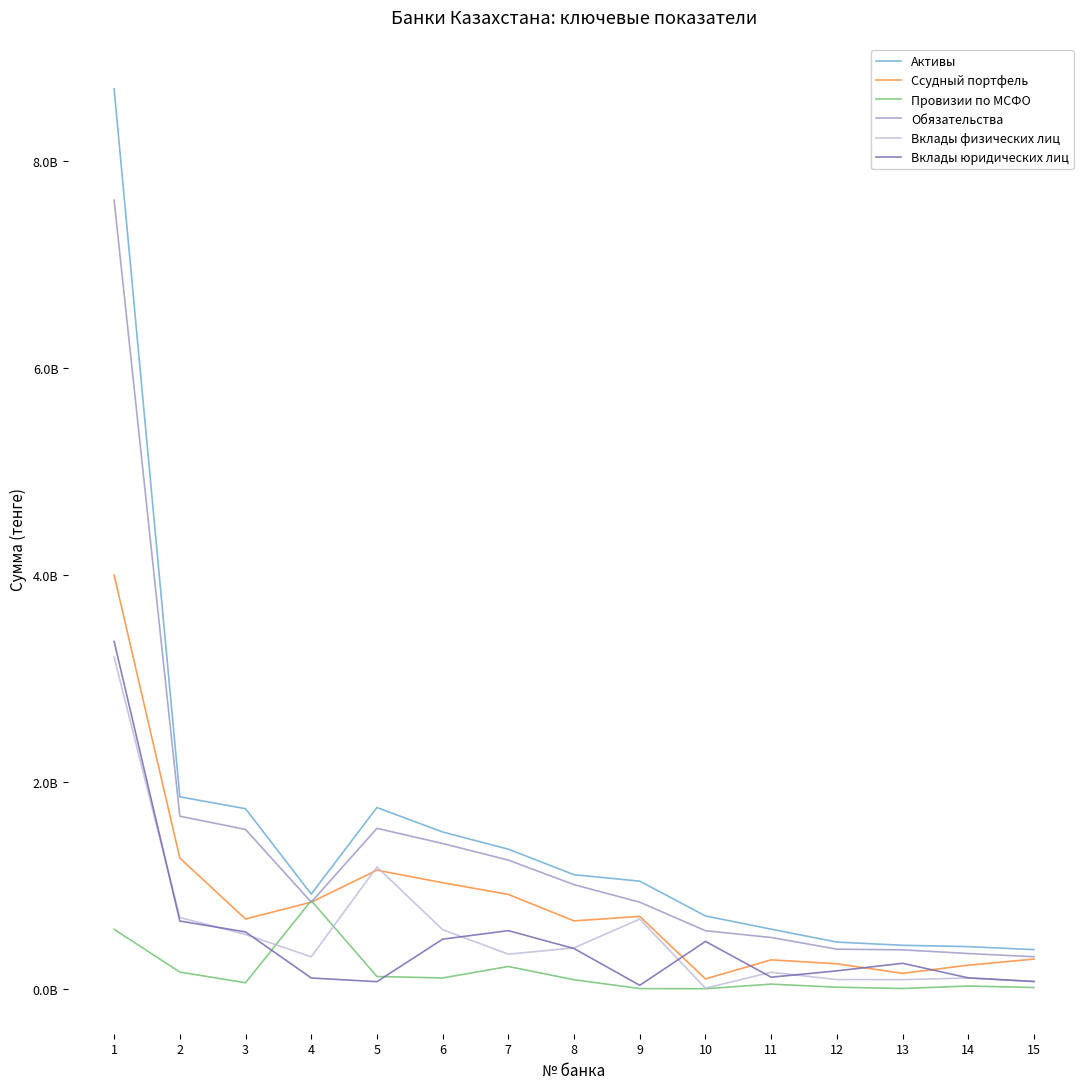

Where does the Вклады юридических лиц series first go above 246053126?

1